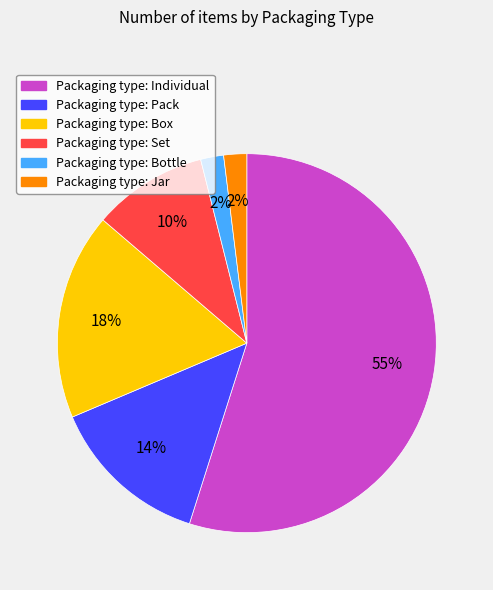

Does any single category account for the majority?

Yes